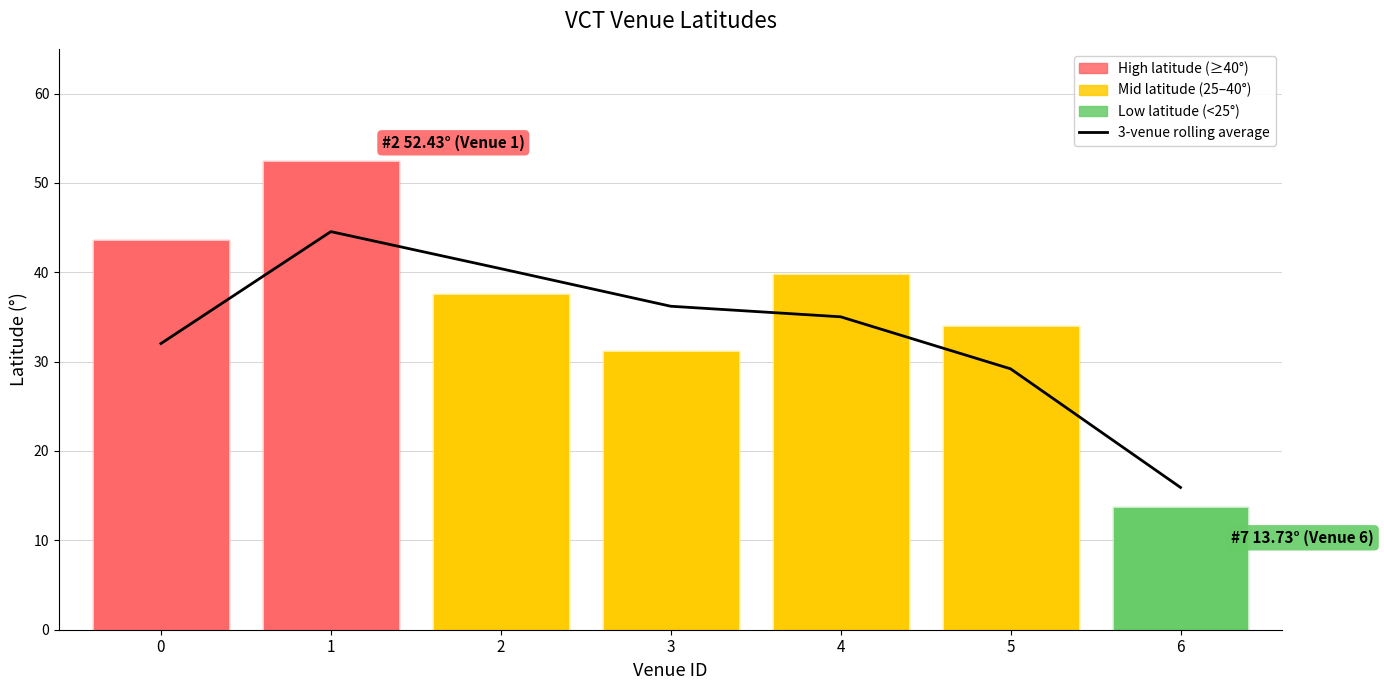

Read the value at 2.

40.4